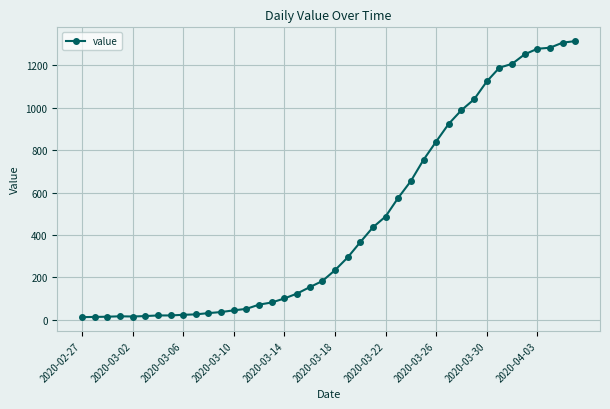

What is the sum of all values?

18604